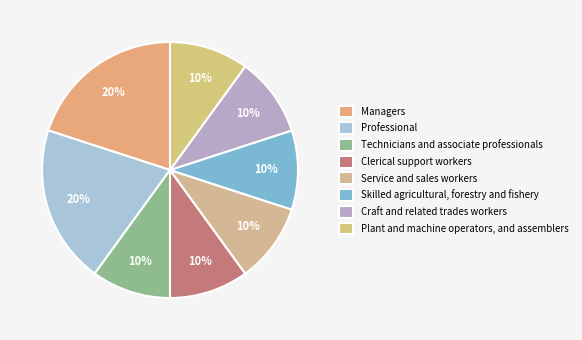

True or false: Professional accounts for 20% of the total.

True